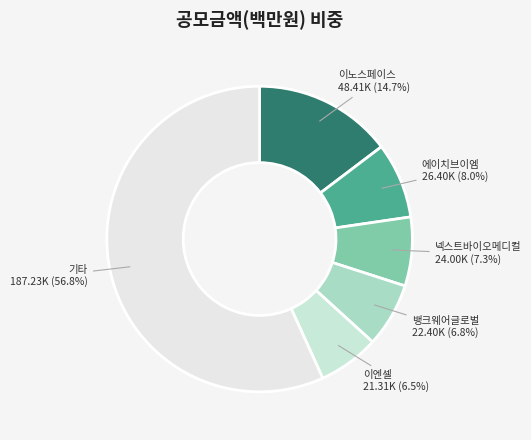

What percentage is NOT represented by 뱅크웨어글로벌?

93.2%